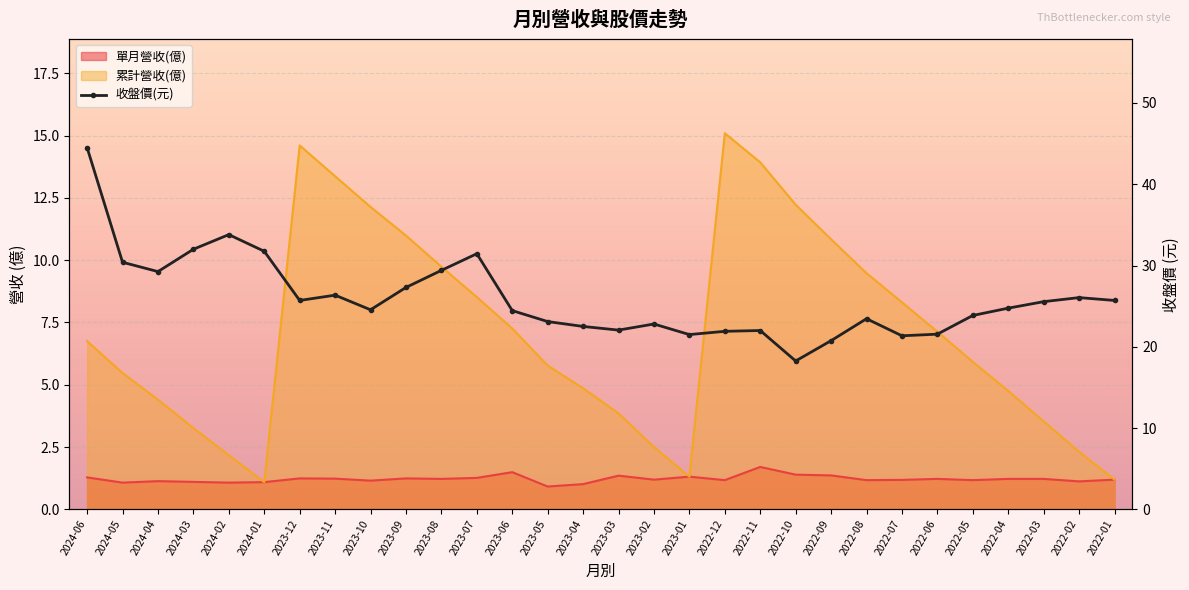

Reading right to left, what are all the values shown in this chart?

25.7	26.1	25.6	24.8	23.9	21.6	21.4	23.4	20.8	18.2	22.0	21.9	21.5	22.8	22.1	22.5	23.1	24.4	31.4	29.4	27.3	24.6	26.4	25.7	31.8	33.8	32.0	29.2	30.4	44.5